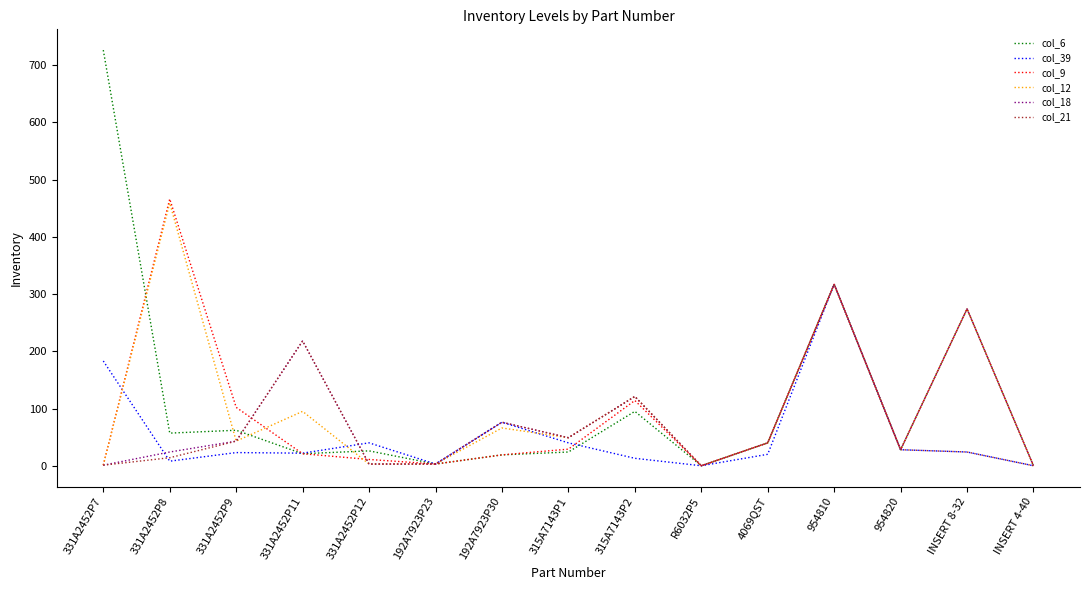

At which category is the sum across all series the highest?

954810